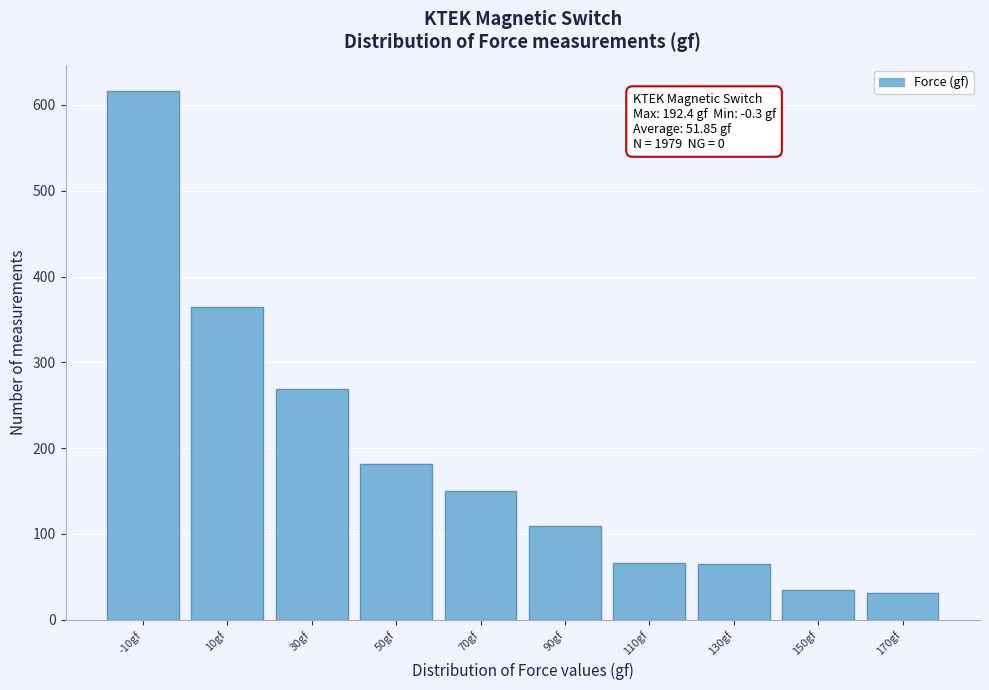

What is the value of the 7th bar from the left?

66